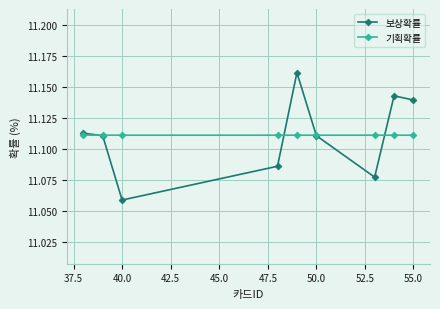

True or false: 보상확률 and 기획확률 intersect in this chart.

True